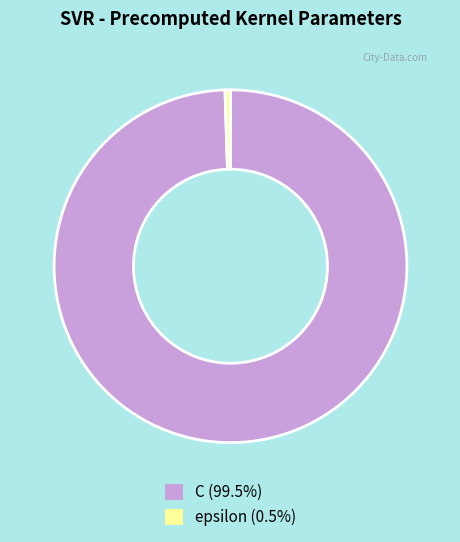

How many slices are in this pie chart?

2